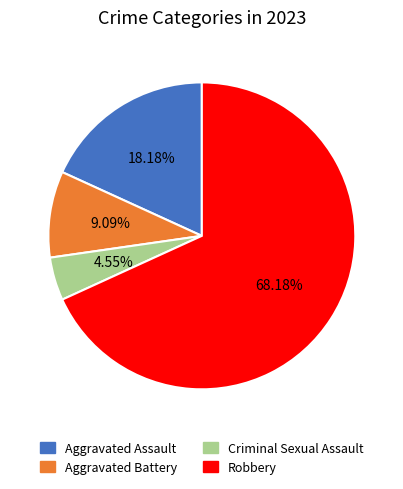

Rank the categories by value from lowest to highest.

Criminal Sexual Assault, Aggravated Battery, Aggravated Assault, Robbery